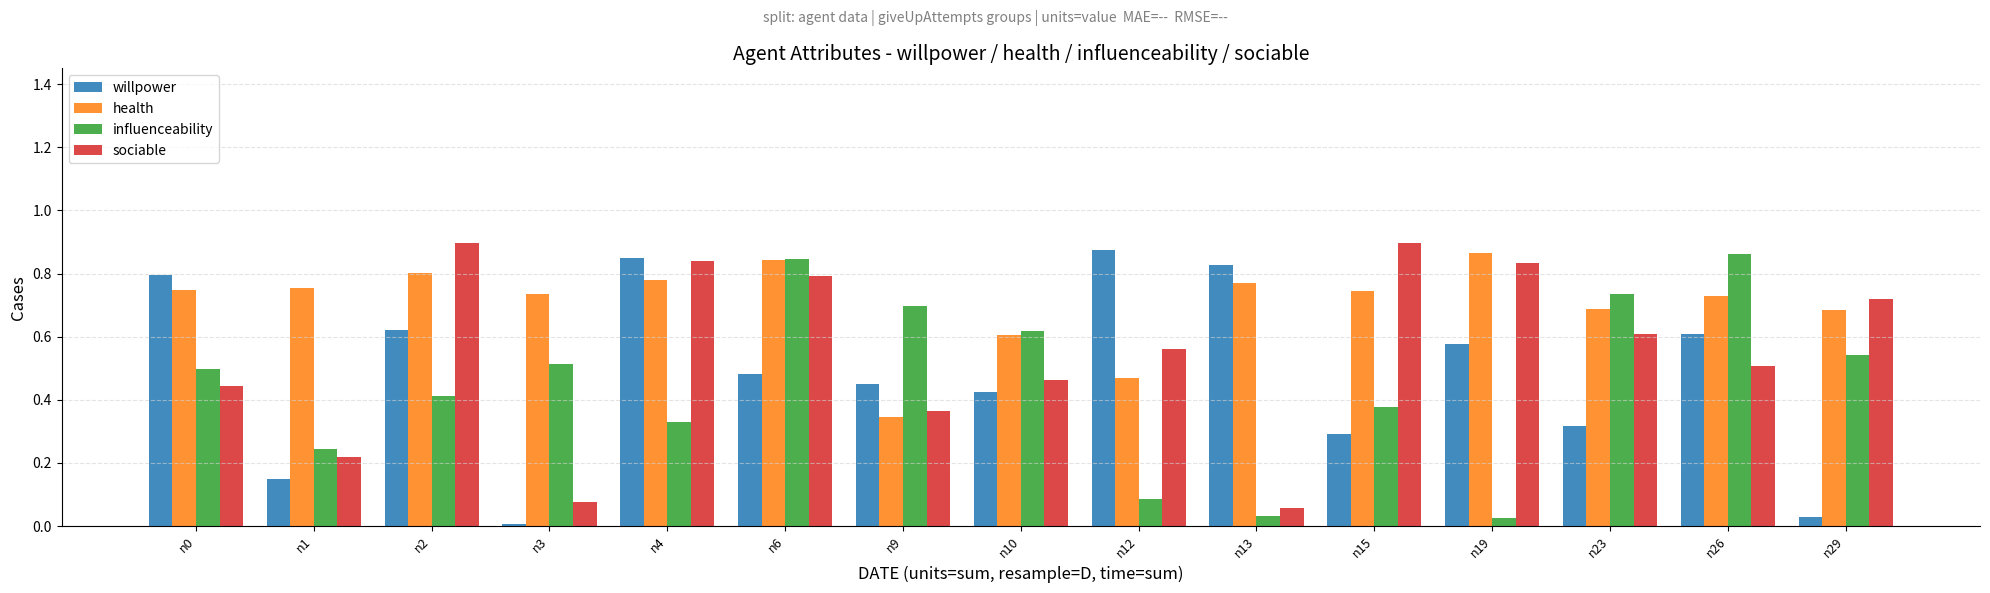

The willpower series shows 0.6 at n19. True or false?

True